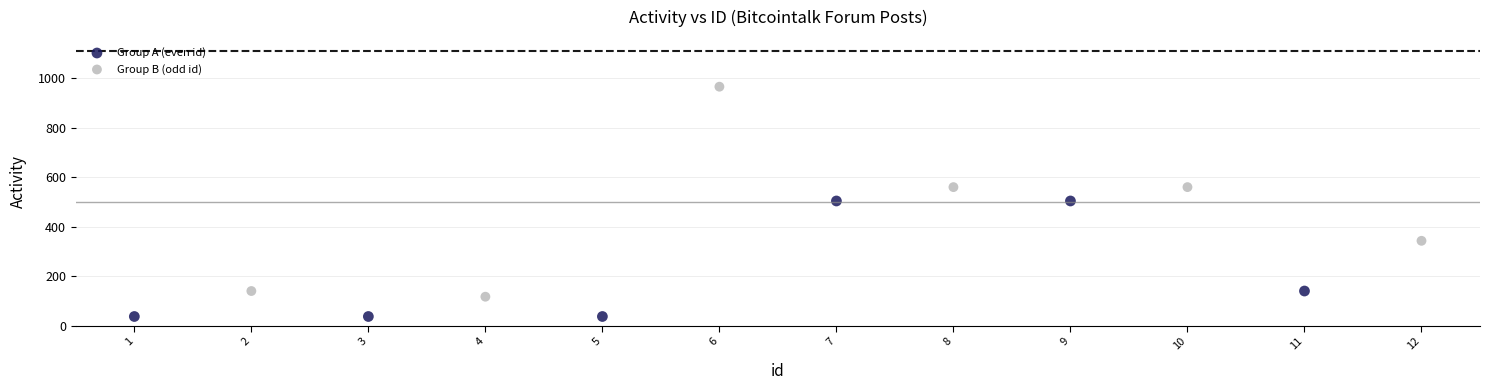

Which series has the largest Y range (max minus min)?

Group B (odd id)